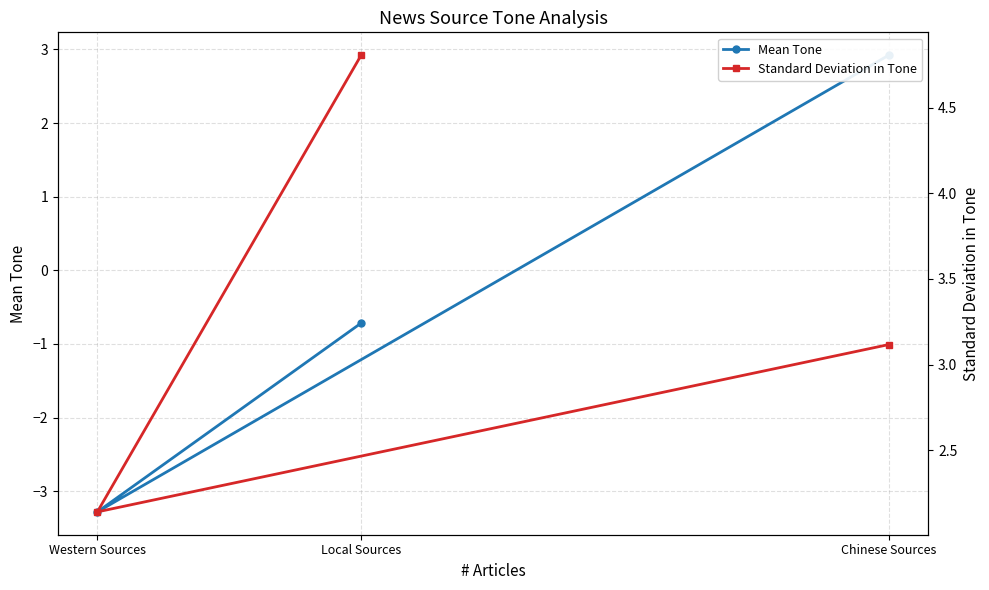

The value of Standard Deviation in Tone at Local Sources is 6.8. True or false?

False